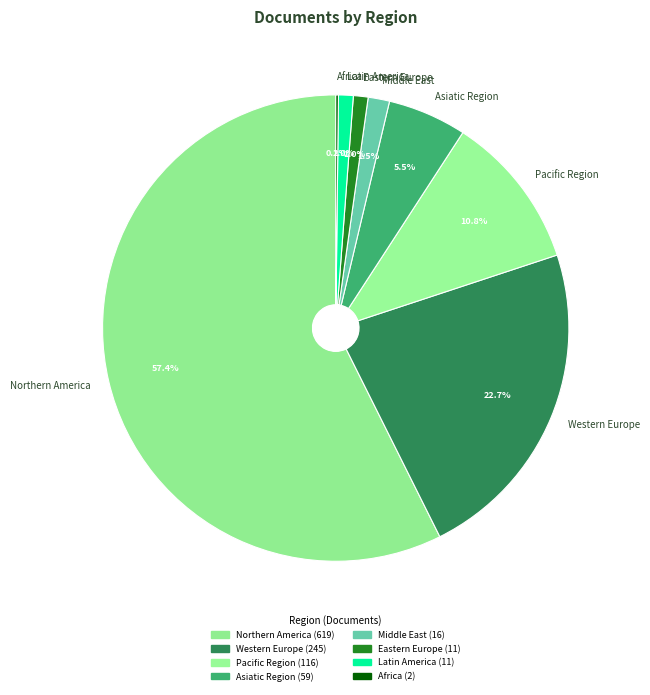

To the nearest percent, what portion does Pacific Region represent?

11%